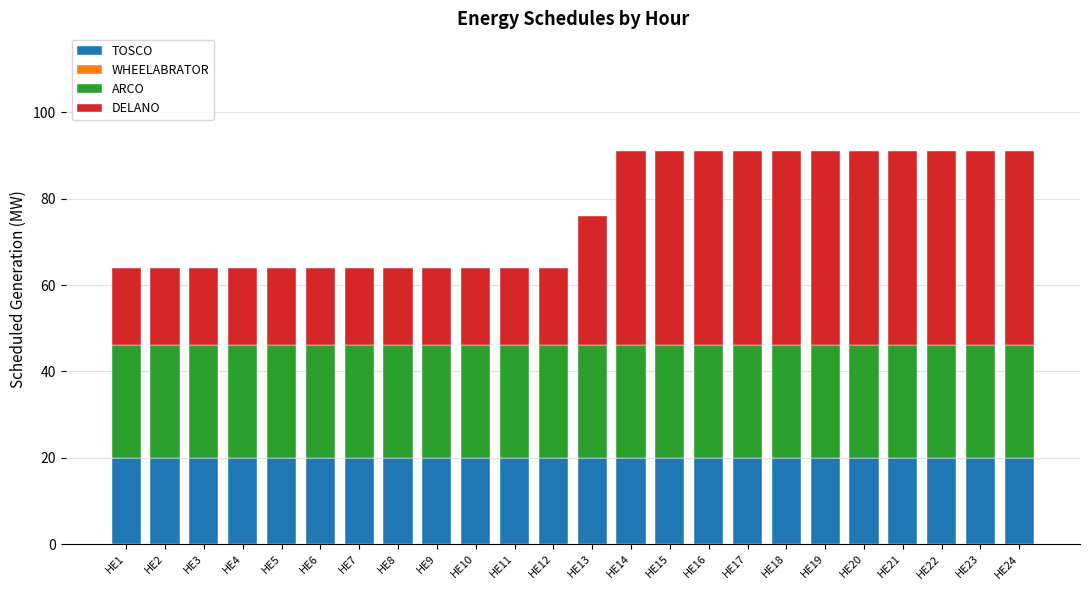

Is it true that TOSCO equals 6 at HE10?

False